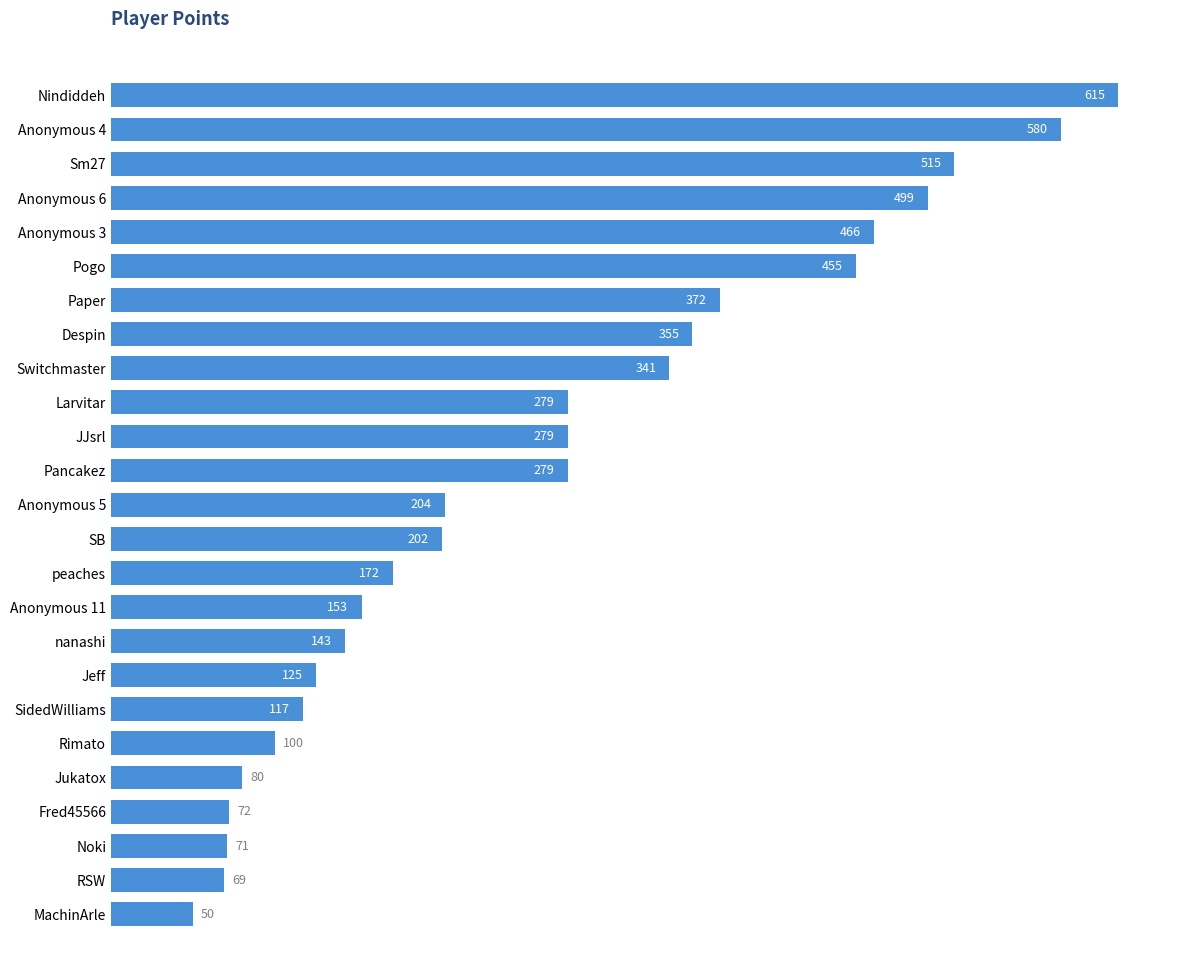

What is the sum of the values at JJsrl and Larvitar?

558